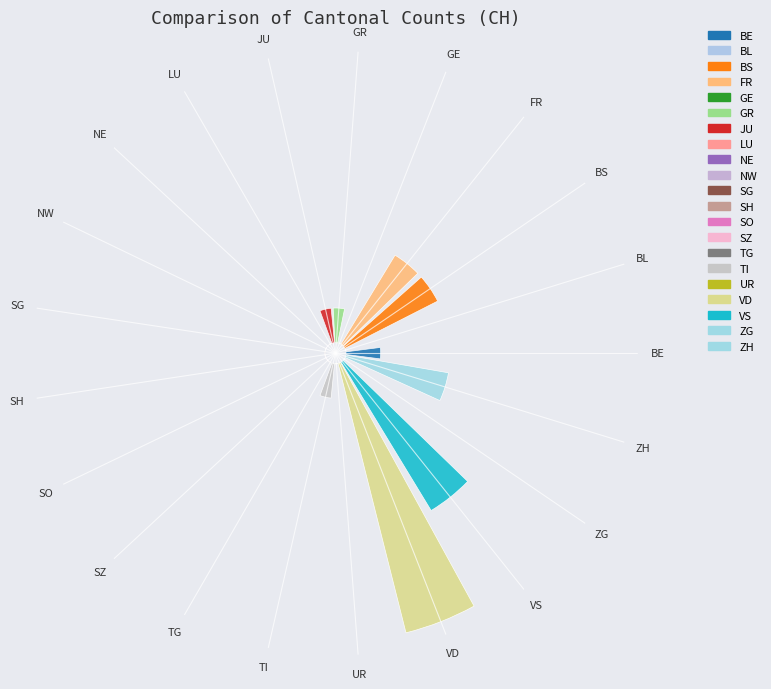

What portion of the pie excludes NE?

100.0%